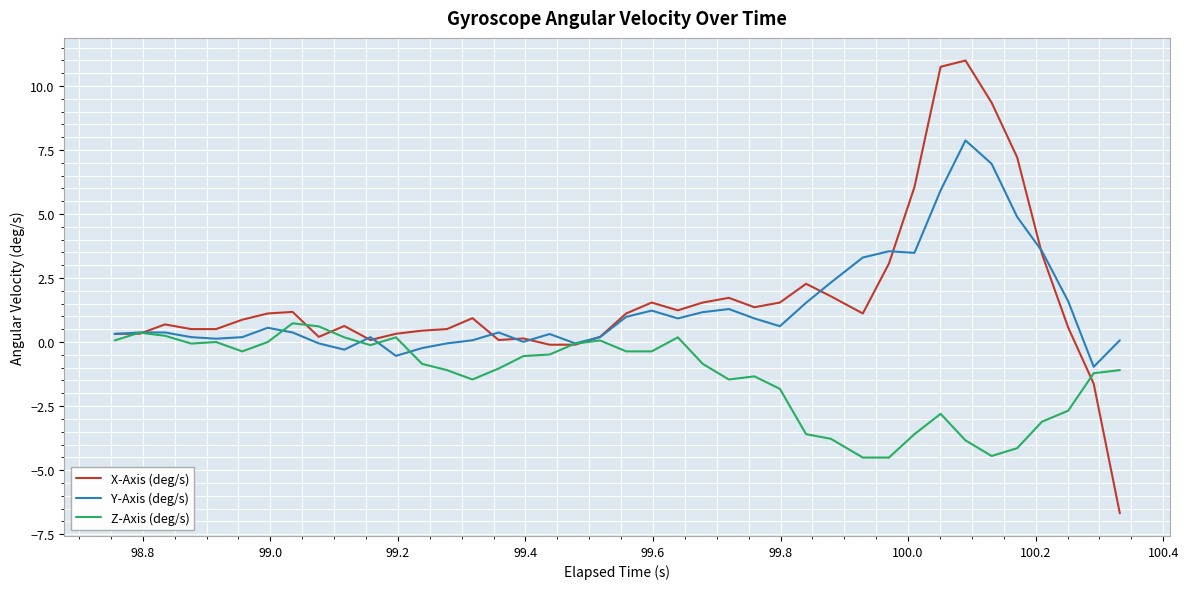

Rank the series by their maximum value, from lowest to highest.

Z-Axis (deg/s), Y-Axis (deg/s), X-Axis (deg/s)